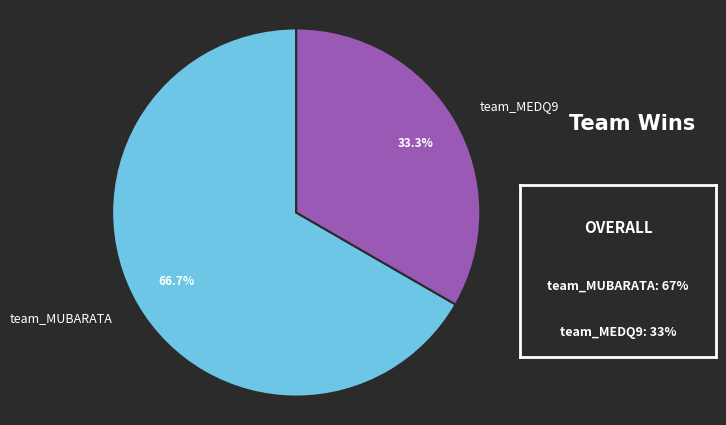

How many slices are in this pie chart?

2